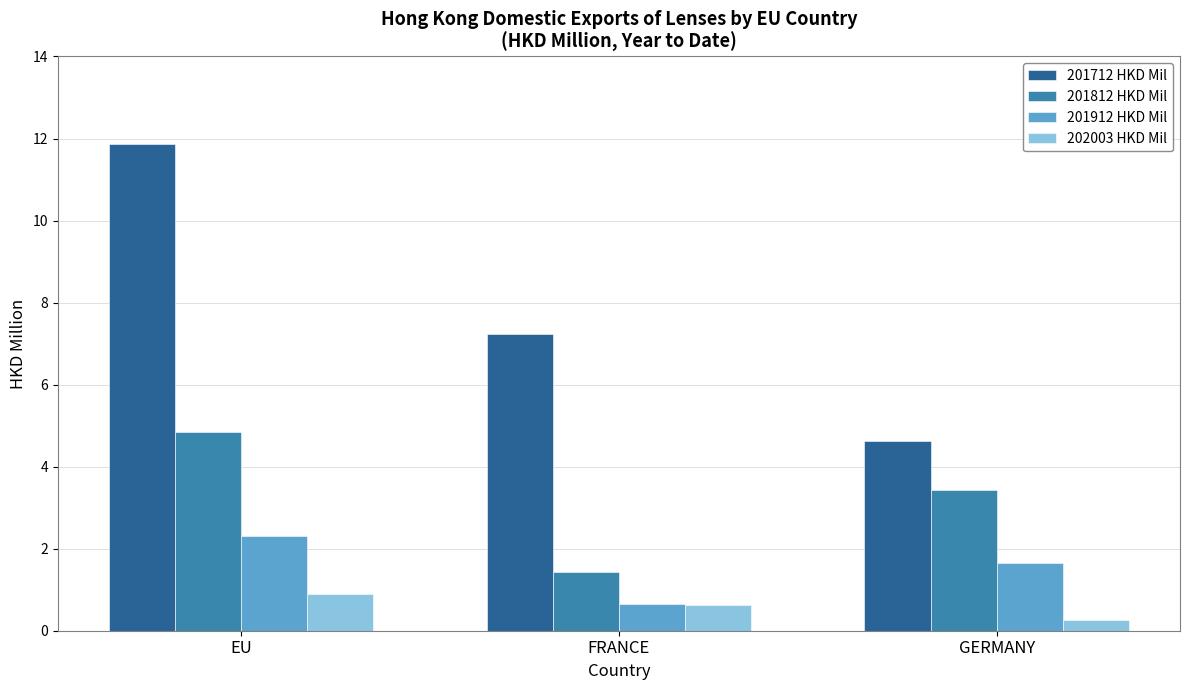

What is the label of the 1st bar from the left?

EU